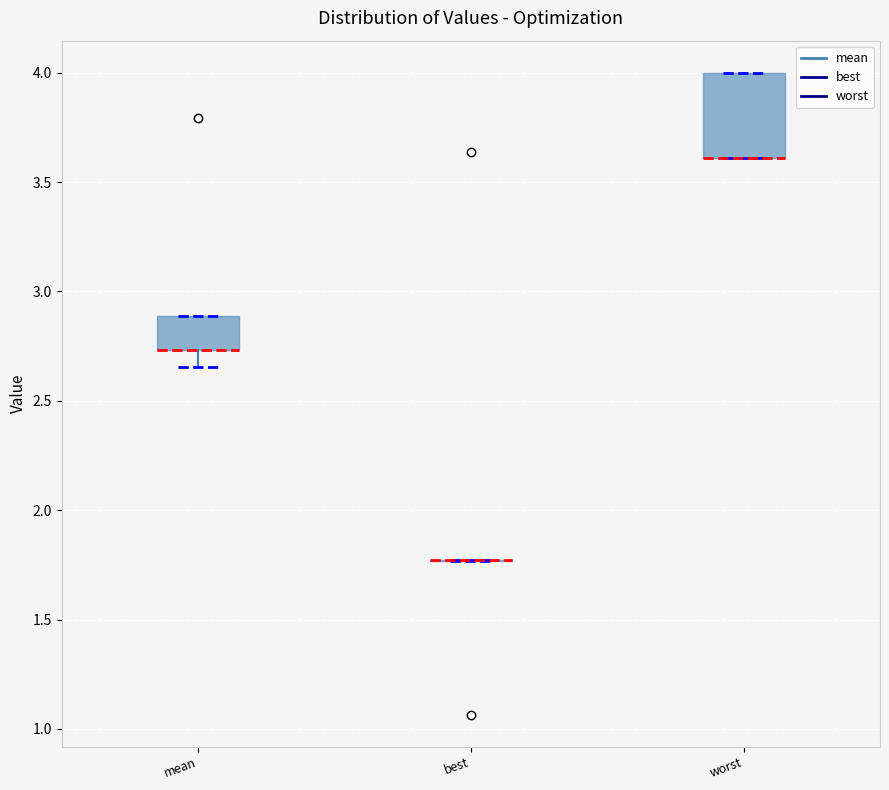

Comparing the boxes themselves (not the whiskers), which one is the tallest?

worst